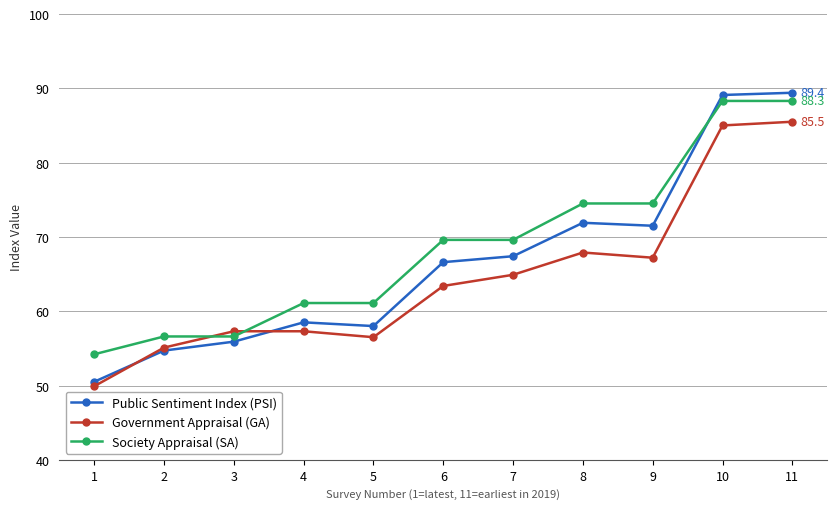

How many data points in Society Appraisal (SA) are less than 69?

5